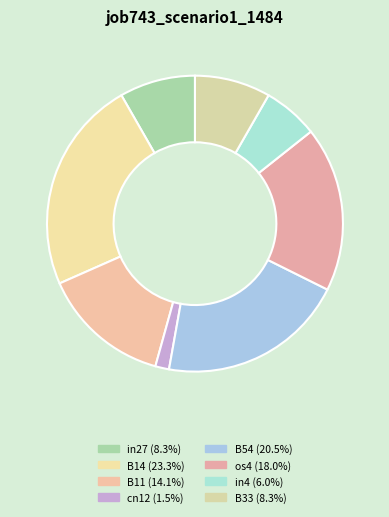

Is it true that B33 is 8% of the pie?

True